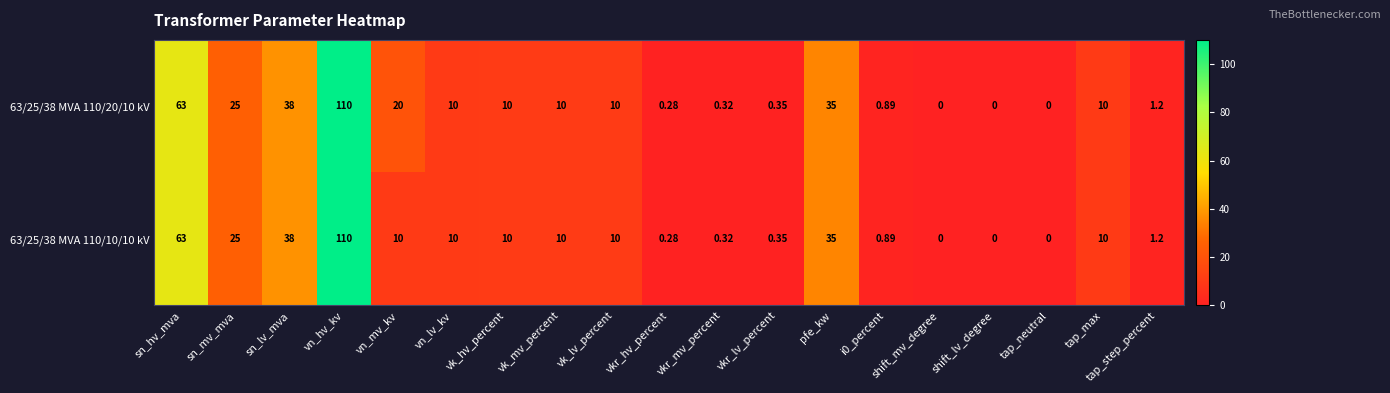

How many categories are shown in the chart?

19